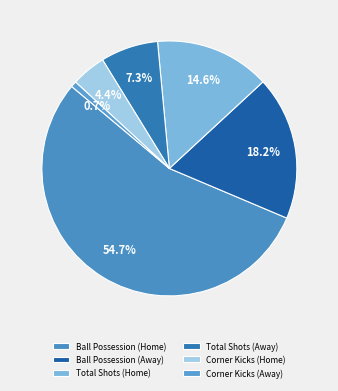

What is the change in value from Total Shots (Away) to Corner Kicks (Away)?

-9